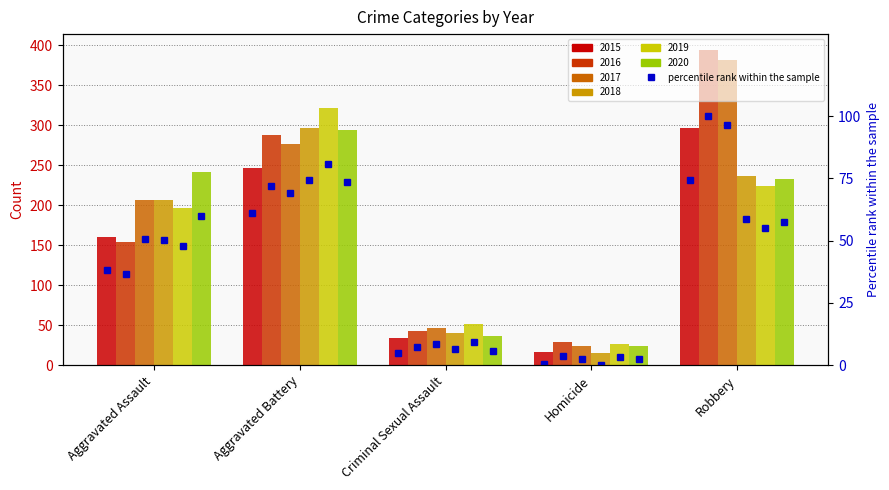

Reading left to right, transcribe all the data shown in this chart.

2015: Aggravated Assault=160	Aggravated Battery=246	Criminal Sexual Assault=34	Homicide=17	Robbery=297
2016: Aggravated Assault=154	Aggravated Battery=288	Criminal Sexual Assault=43	Homicide=29	Robbery=394
2017: Aggravated Assault=207	Aggravated Battery=277	Criminal Sexual Assault=47	Homicide=24	Robbery=381
2018: Aggravated Assault=206	Aggravated Battery=297	Criminal Sexual Assault=40	Homicide=15	Robbery=237
2019: Aggravated Assault=197	Aggravated Battery=321	Criminal Sexual Assault=51	Homicide=27	Robbery=224
2020: Aggravated Assault=242	Aggravated Battery=294	Criminal Sexual Assault=36	Homicide=24	Robbery=233